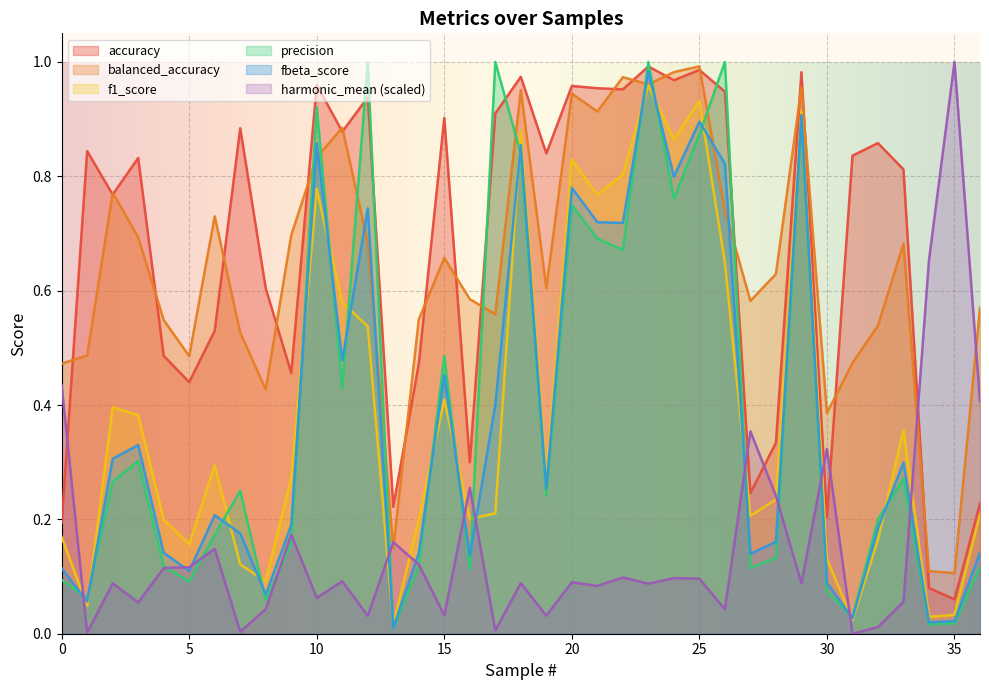

What is the difference between the highest and lowest values at 18?

0.9